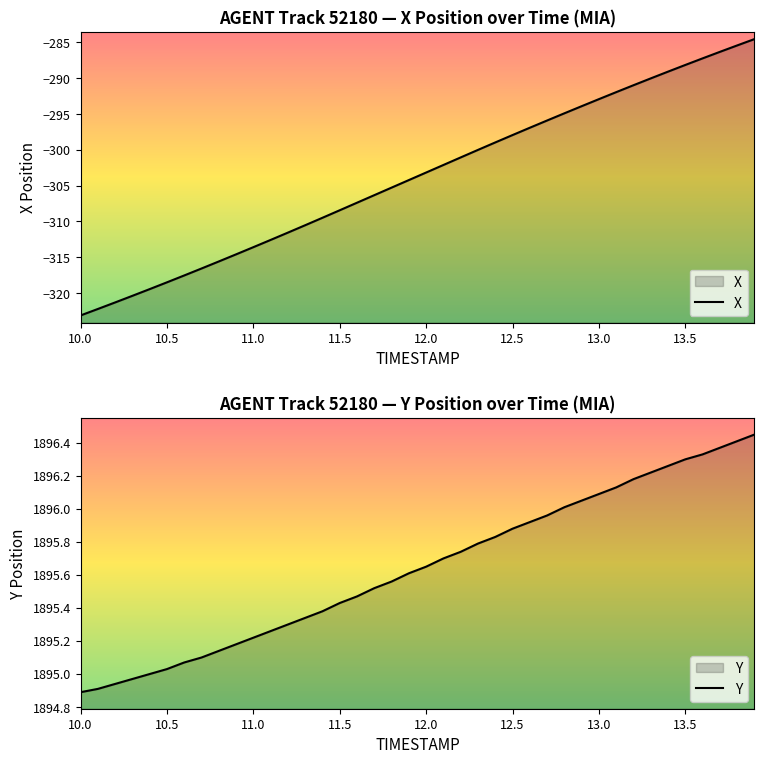

Where is X nearest to the value -303?

12.0